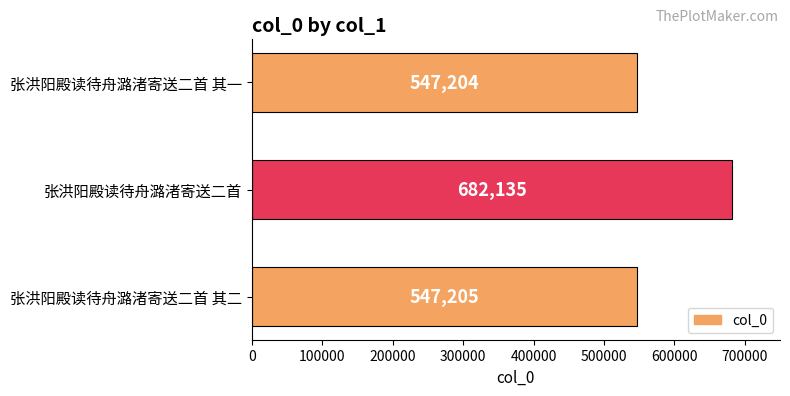

What is the average value?

592181